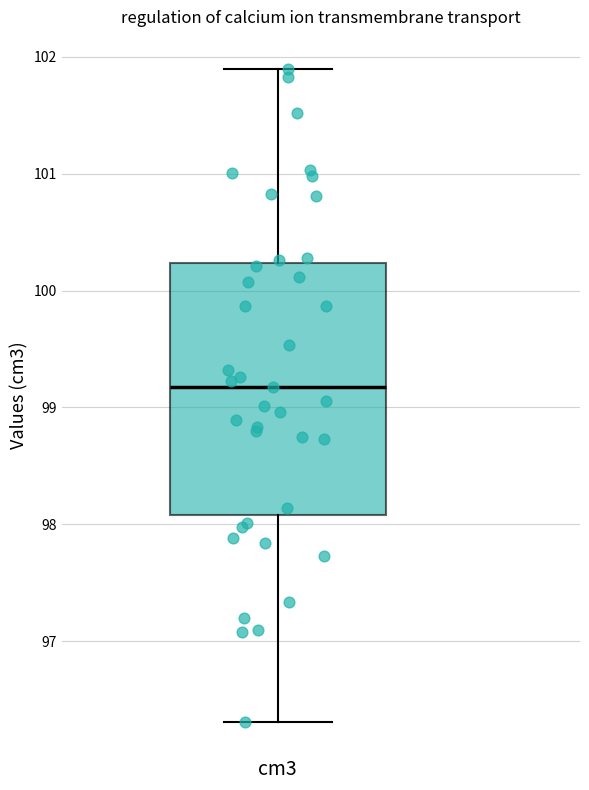

Where is the lower edge of the box for cm3 on the y-axis? The values are not printed on the chart, so give them approximately, as read against the axis.

98.1